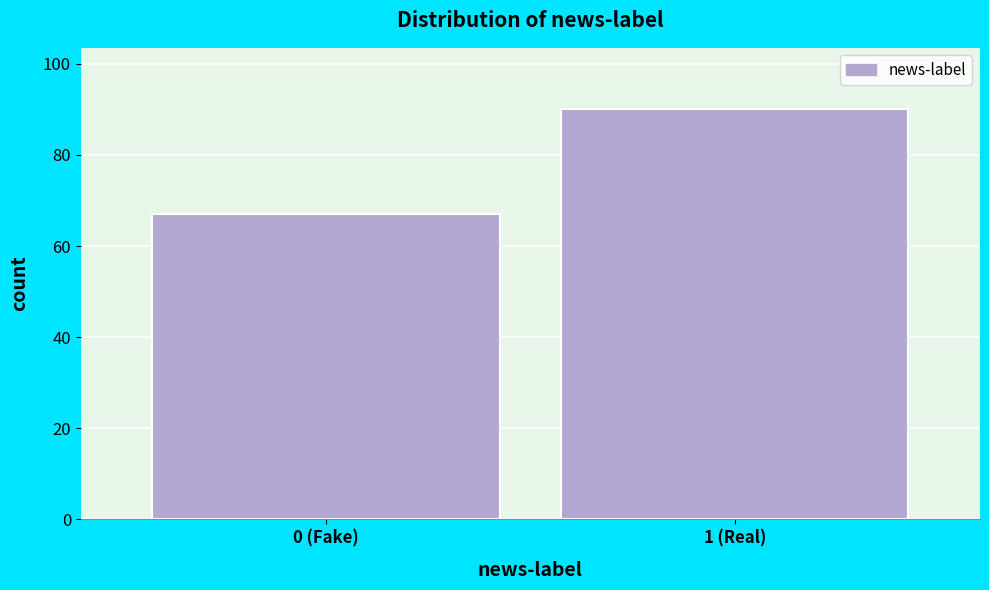

Reading left to right, list all the values displayed in this chart.

0 (Fake)=67	1 (Real)=90